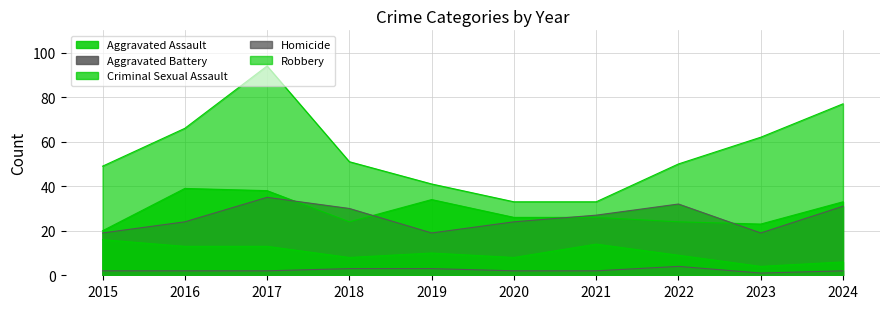

What is the difference between the Robbery values at 2023 and 2015?

13